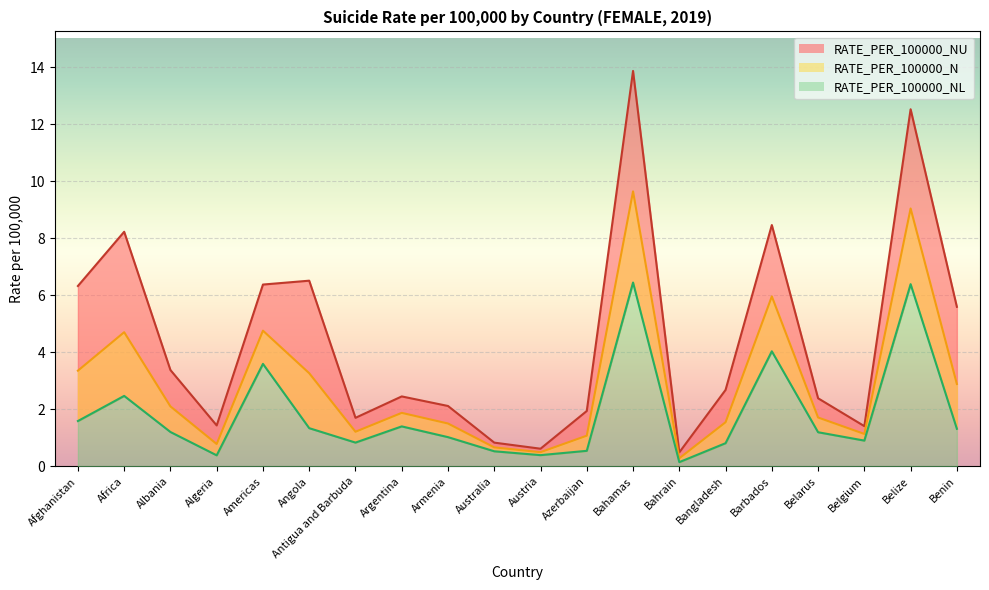

At which category is the sum across all series the highest?

Bahamas